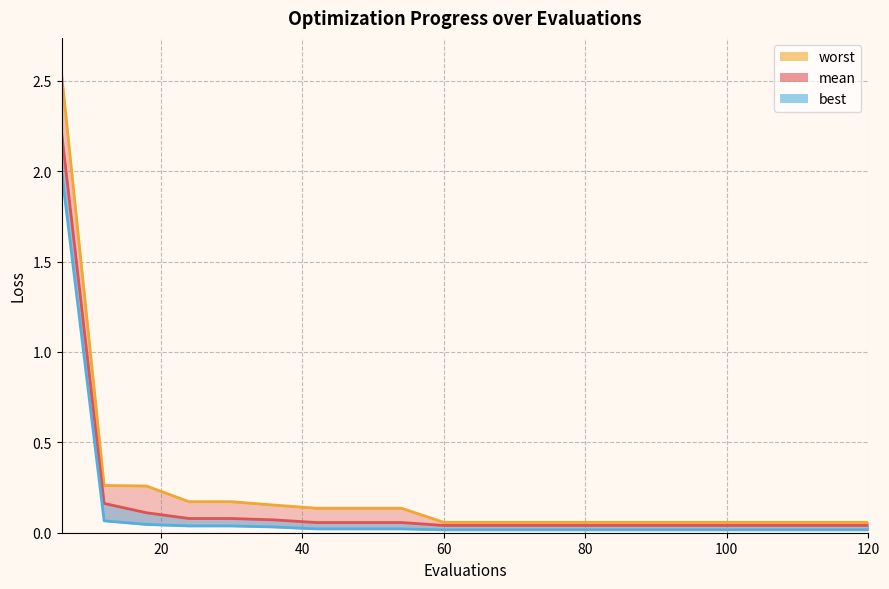

Does the chart have visible grid lines?

Yes